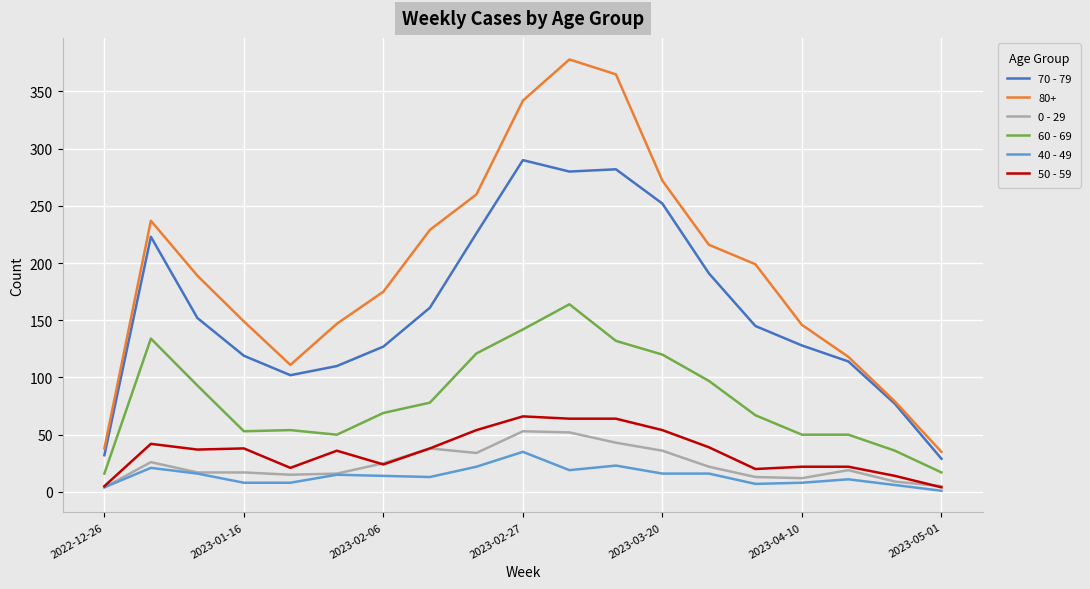

Which series has the largest total across all categories?

80+